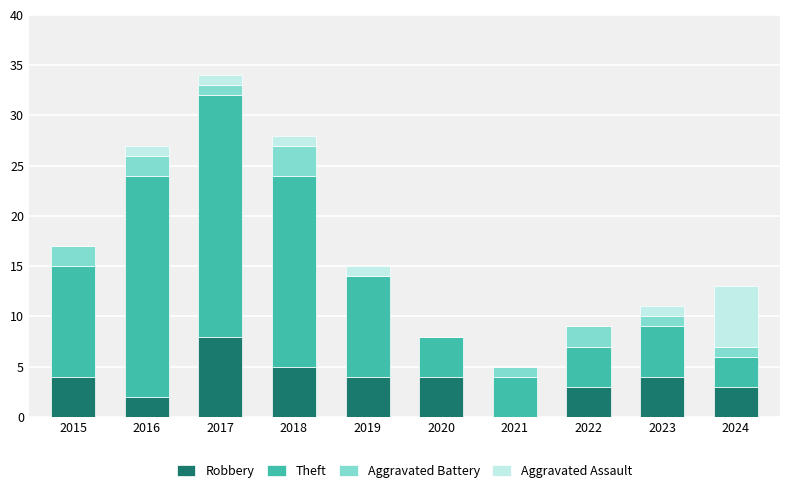

Which category has the highest value in the Robbery series?

2017